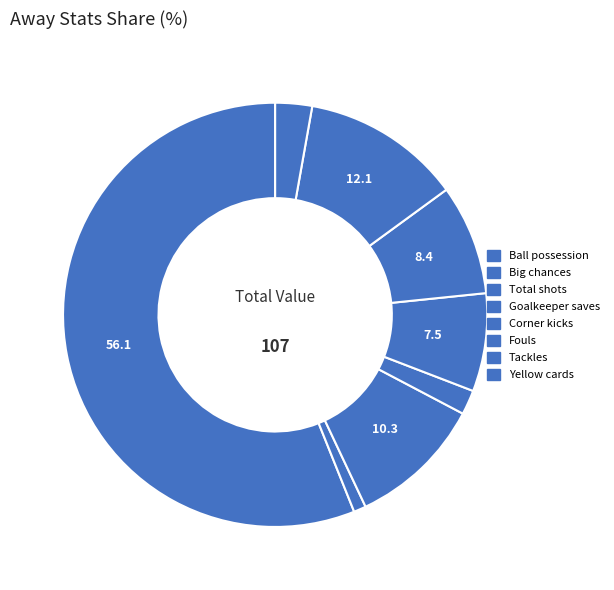

Count the number of slices in the pie.

8